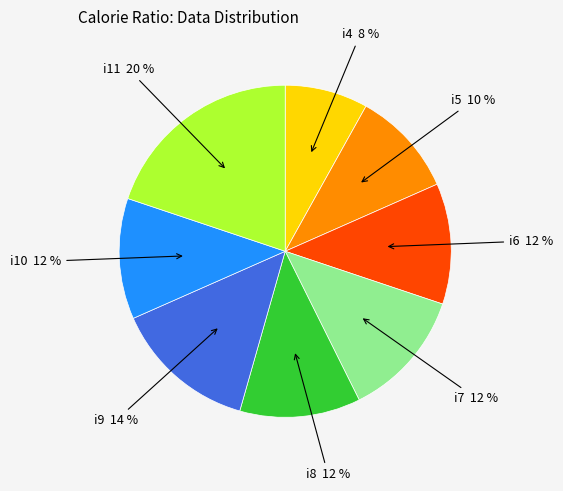

To the nearest percent, what is the difference between the largest and smallest slice percentages?

12%